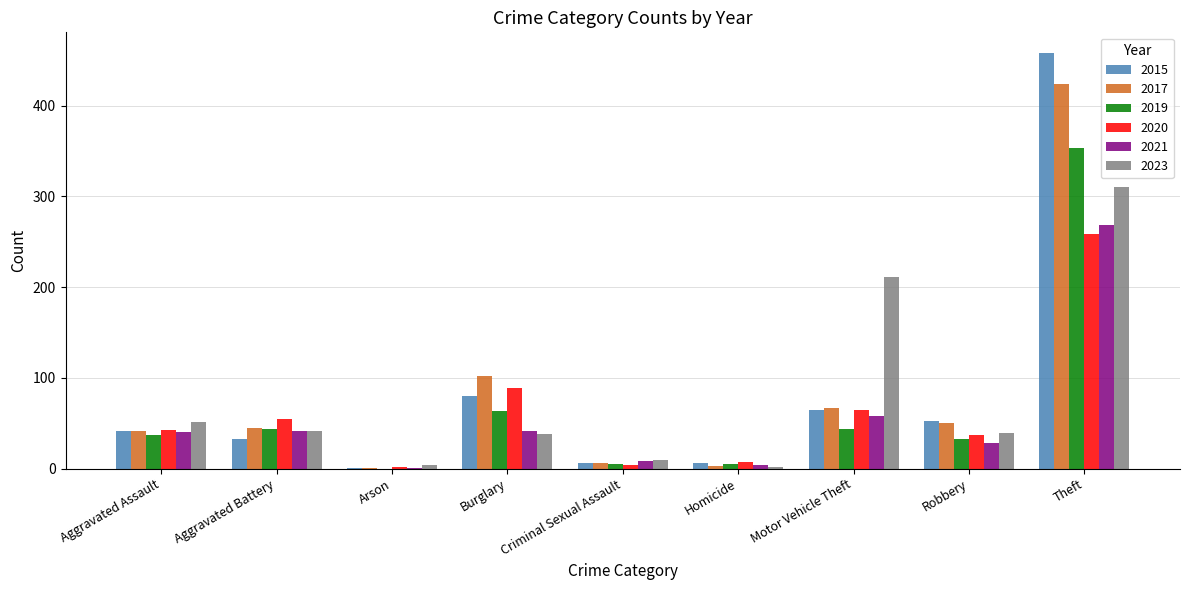

What is the total value across all series at Burglary?

413